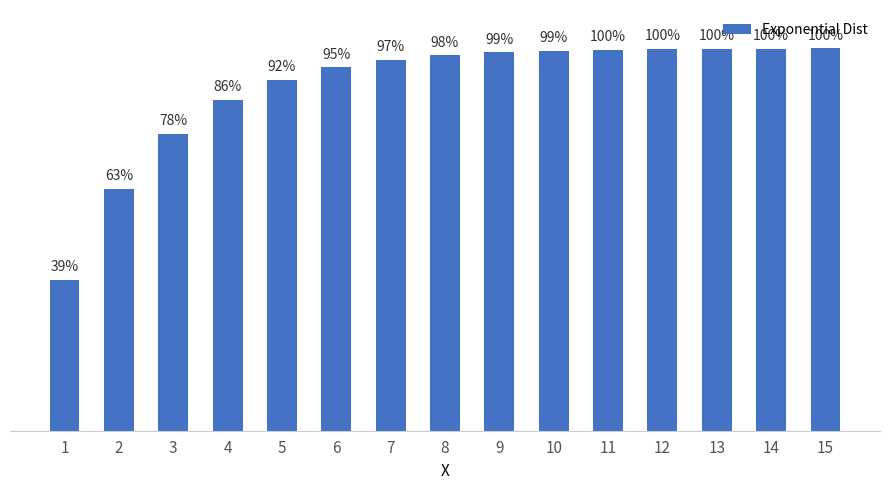

The value at 6 is 1.0. True or false?

True